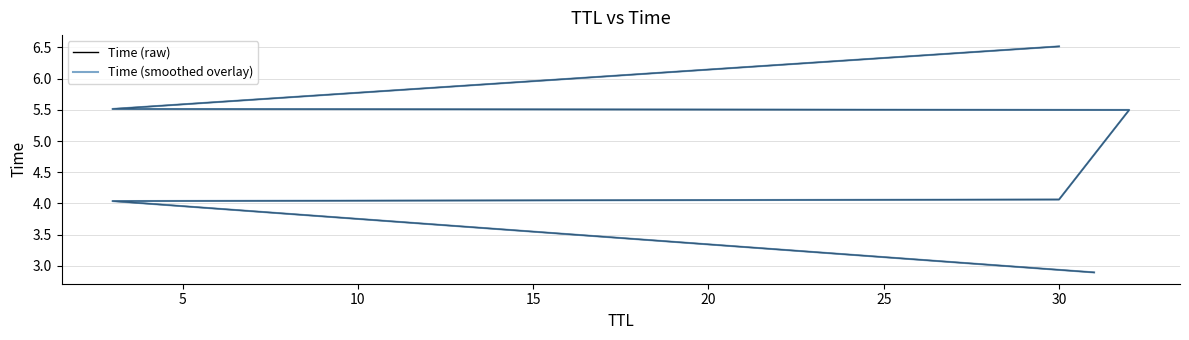

What is the difference between the second highest and second lowest values in the Time (raw) series?

1.5